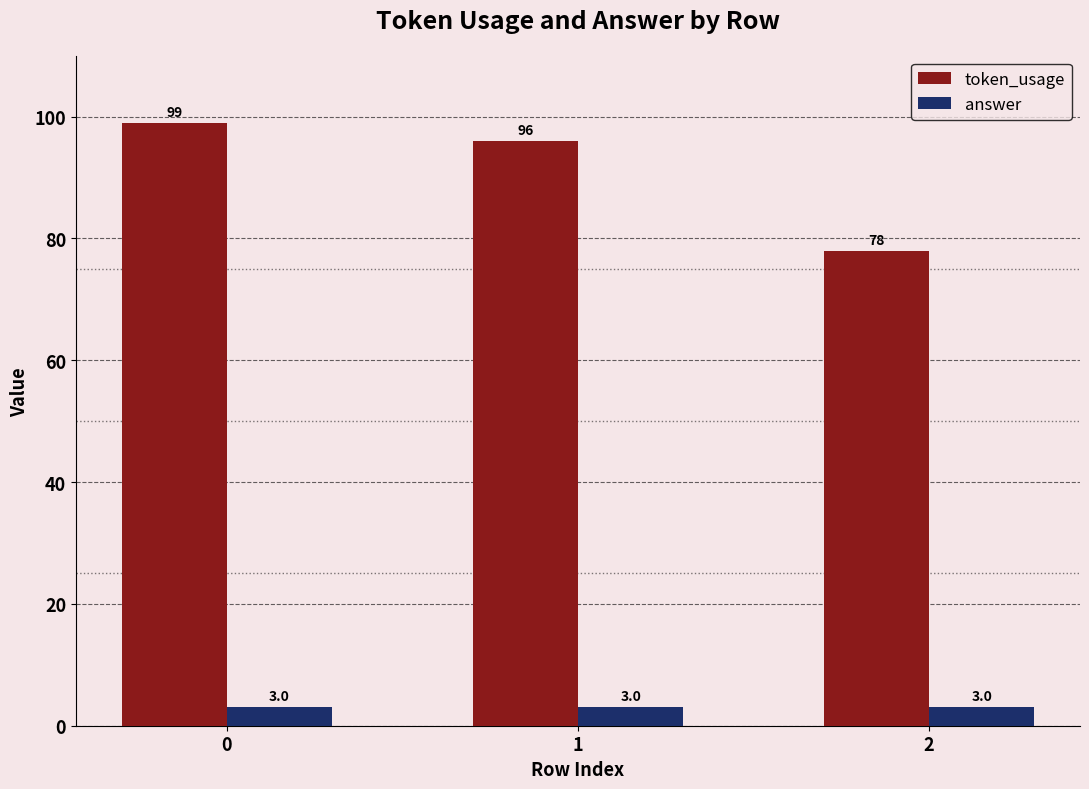

What is the spread (max minus min) of values at 1?

93